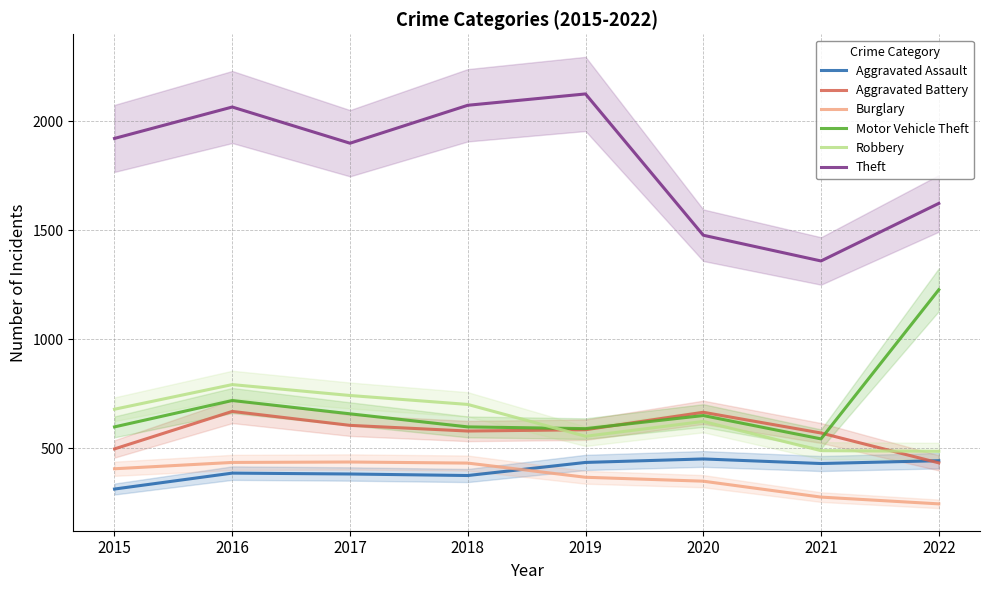

What value does the Robbery series have at 2019, to the nearest 5?

555